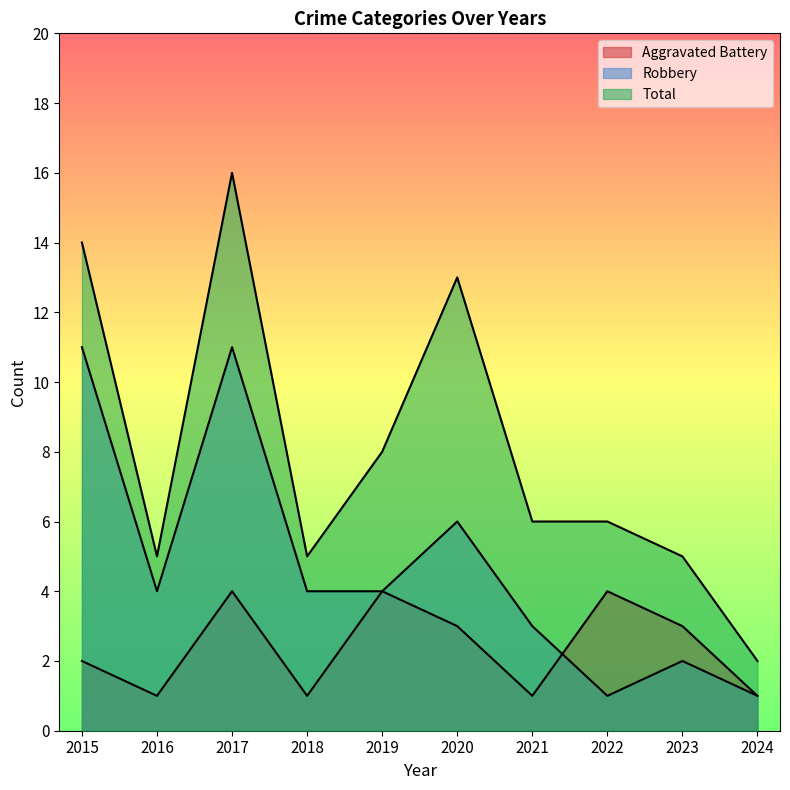

What is the value of the Total point at the 1st from the left?

14